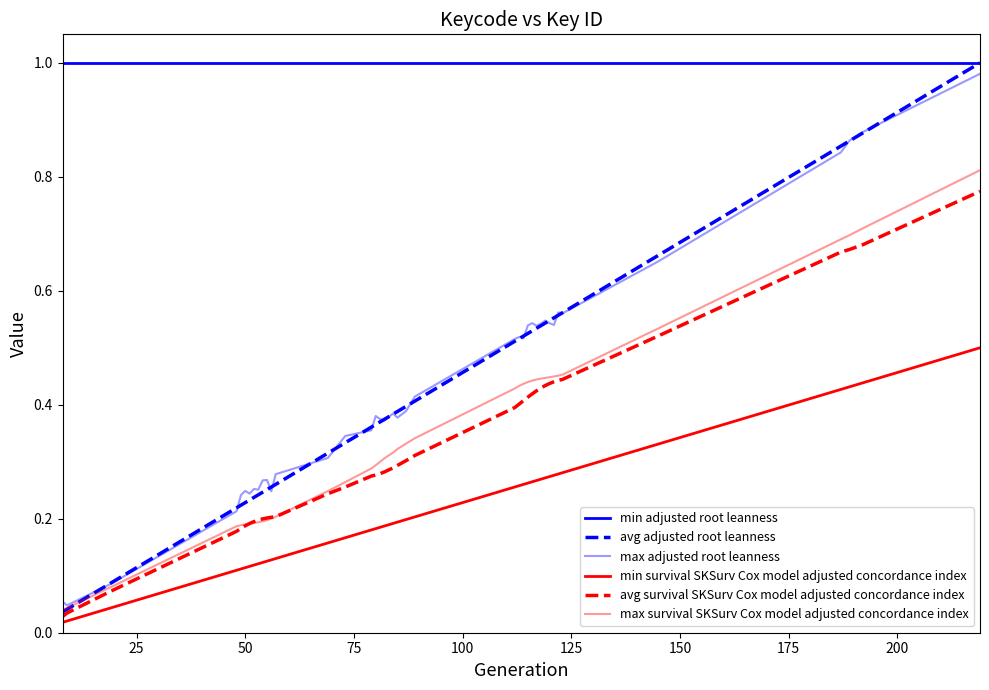

Which series has the largest total across all categories?

min adjusted root leanness